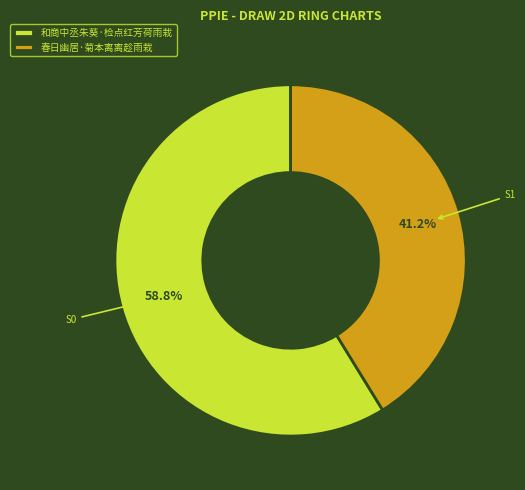

To the nearest percent, what portion does 春日幽居·菊本离离趁雨栽 represent?

41%